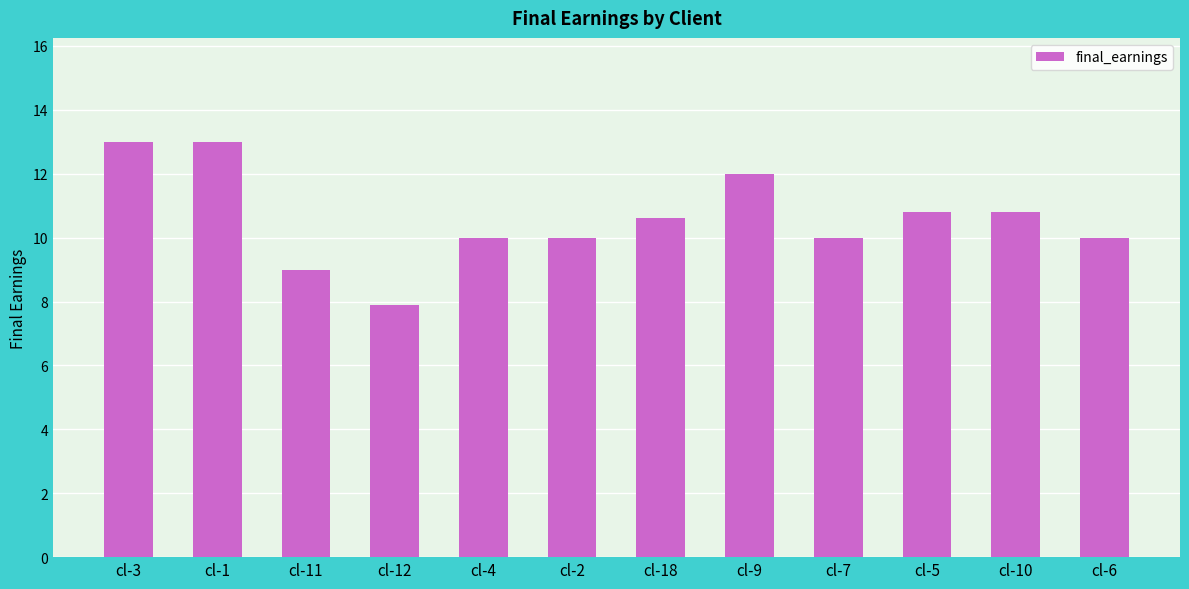

True or false: the data shows 18.6 at cl-5.

False